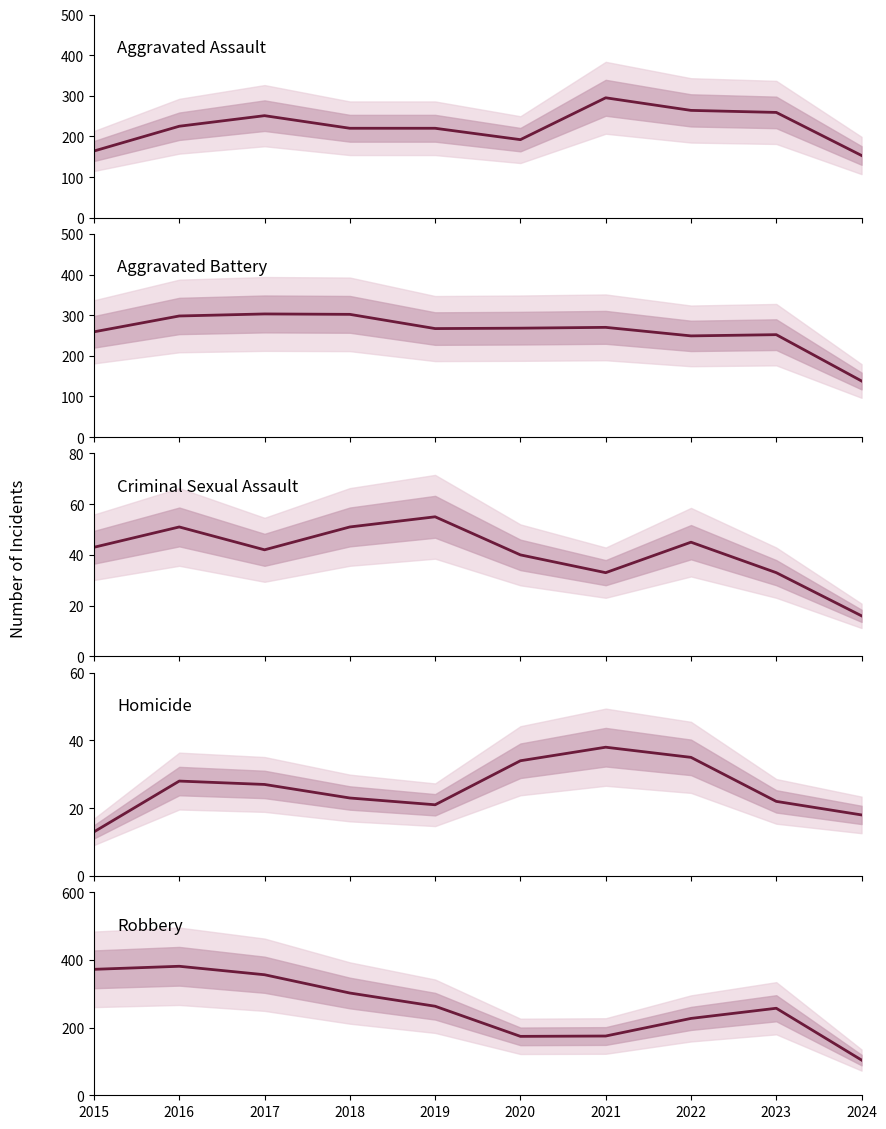

What is the difference between the Aggravated Assault values at 2017 and 2021?

44